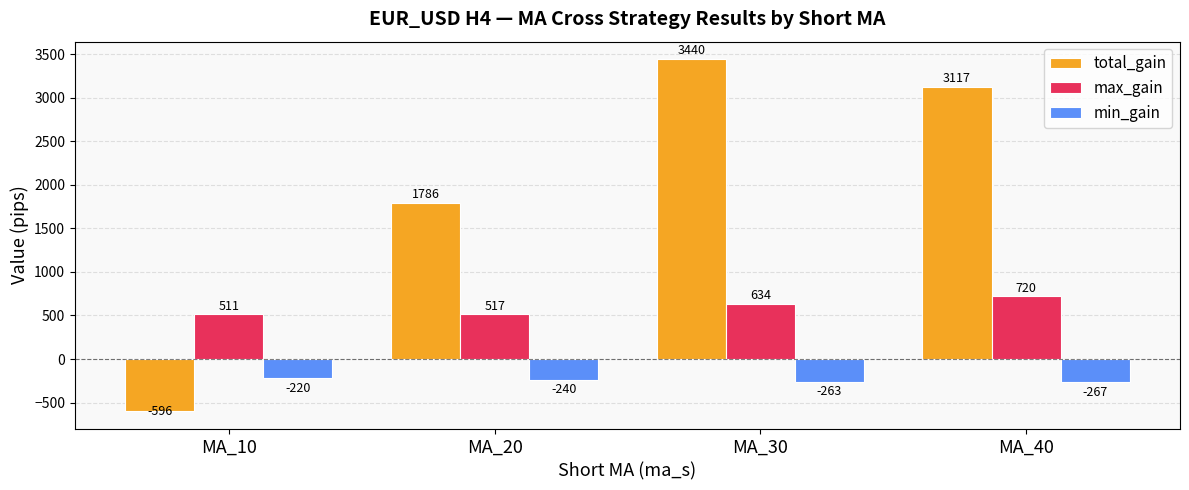

Is the value of min_gain at MA_20 greater than the value of max_gain at MA_40?

No